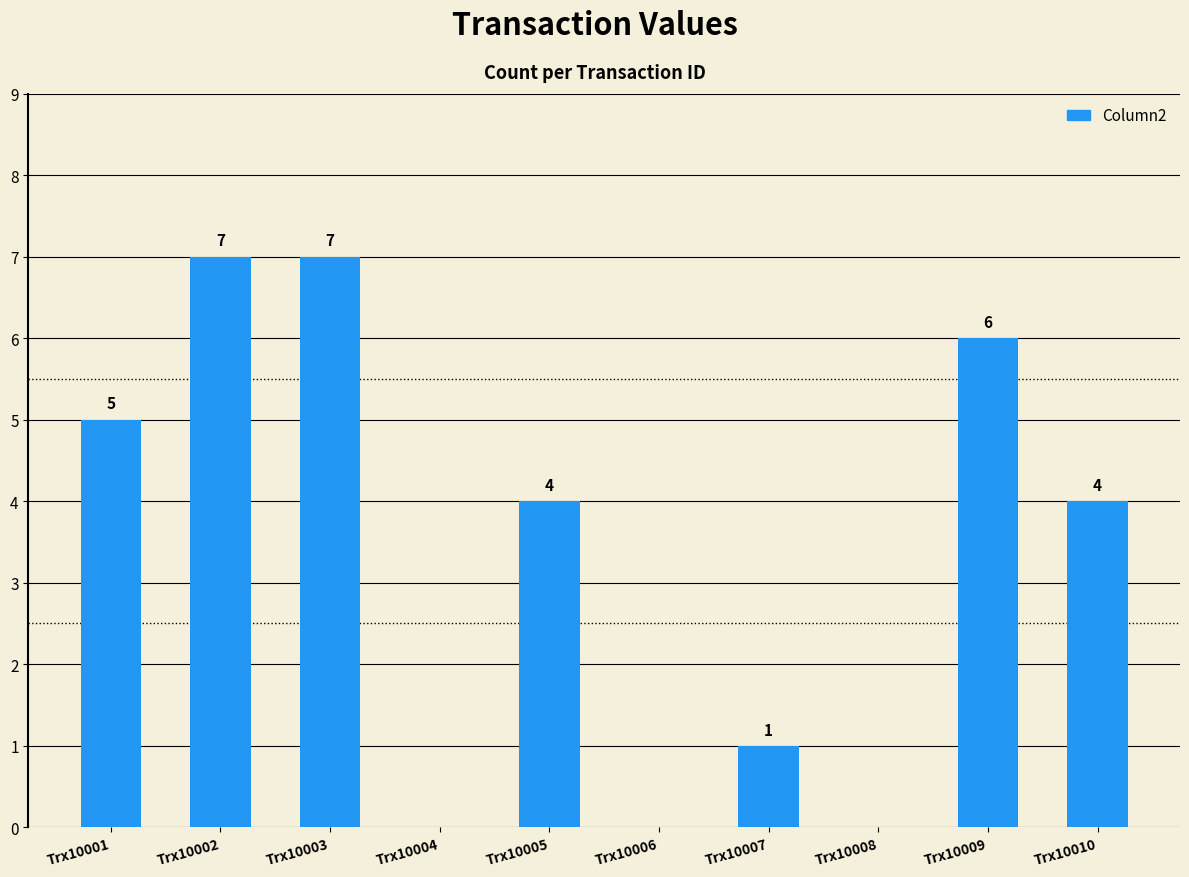

What is the change in value from Trx10002 to Trx10009?

-1